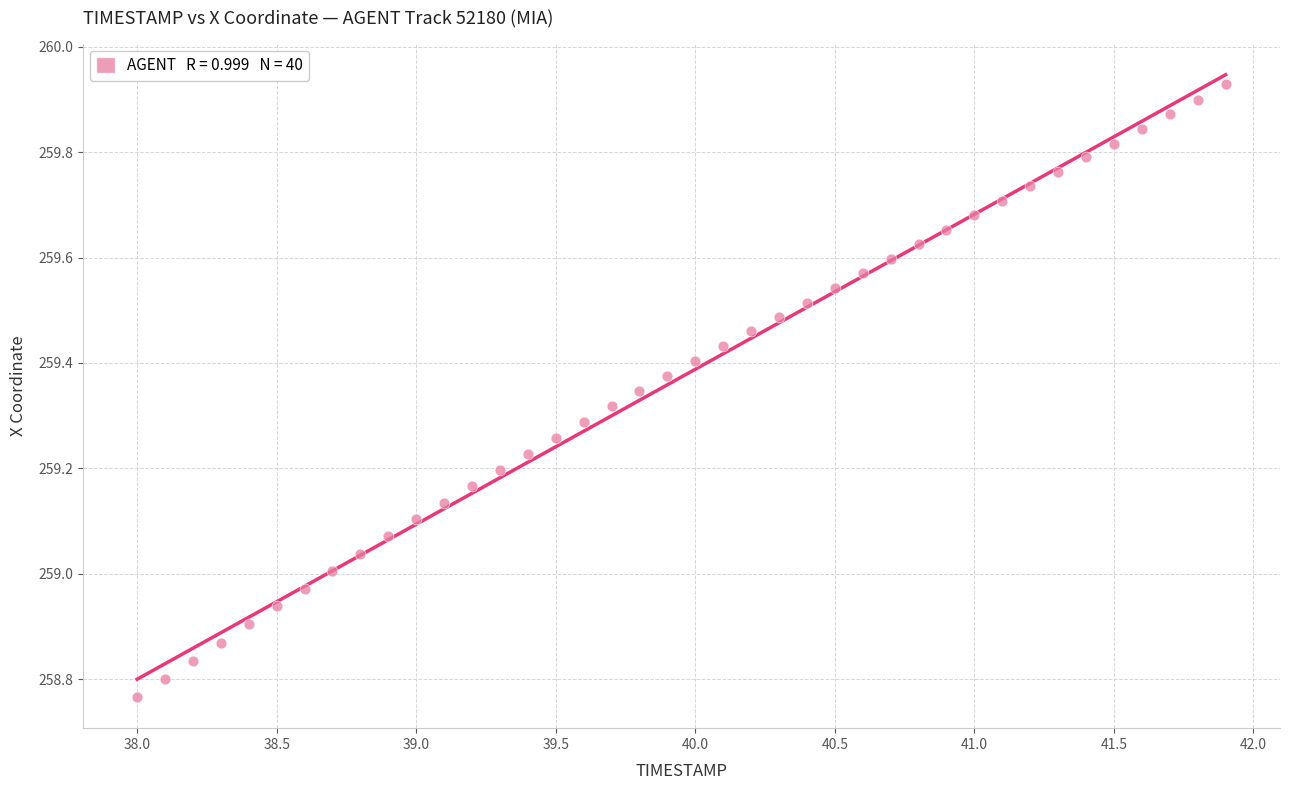

What is the range of Y values (max minus min)?

1.2